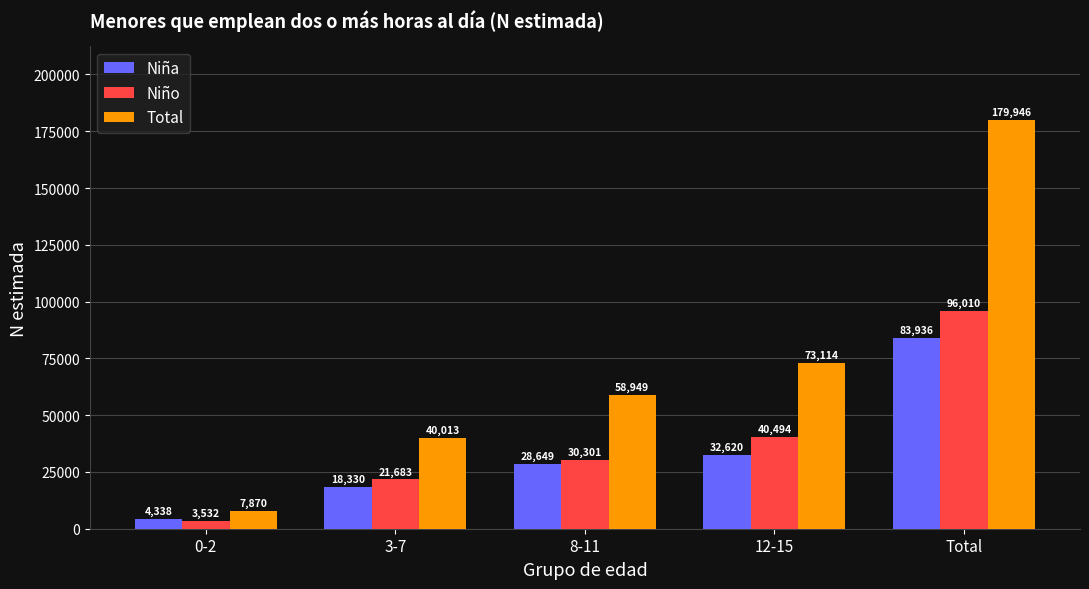

Which category has the highest value across all series?

Total